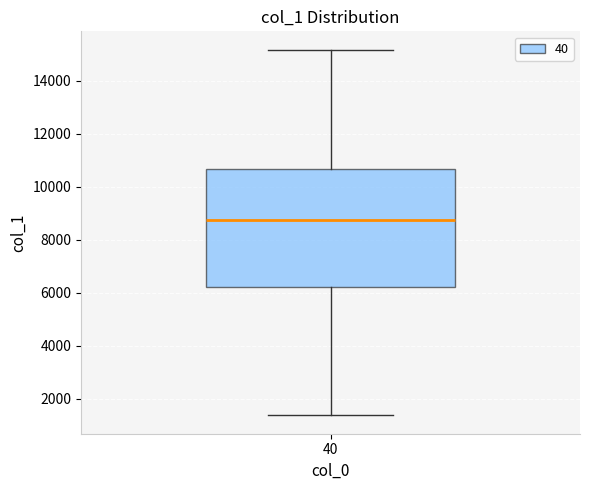

Where is the lower edge of the box at x = 40 on the y-axis? The values are not printed on the chart, so give them approximately, as read against the axis.

6200